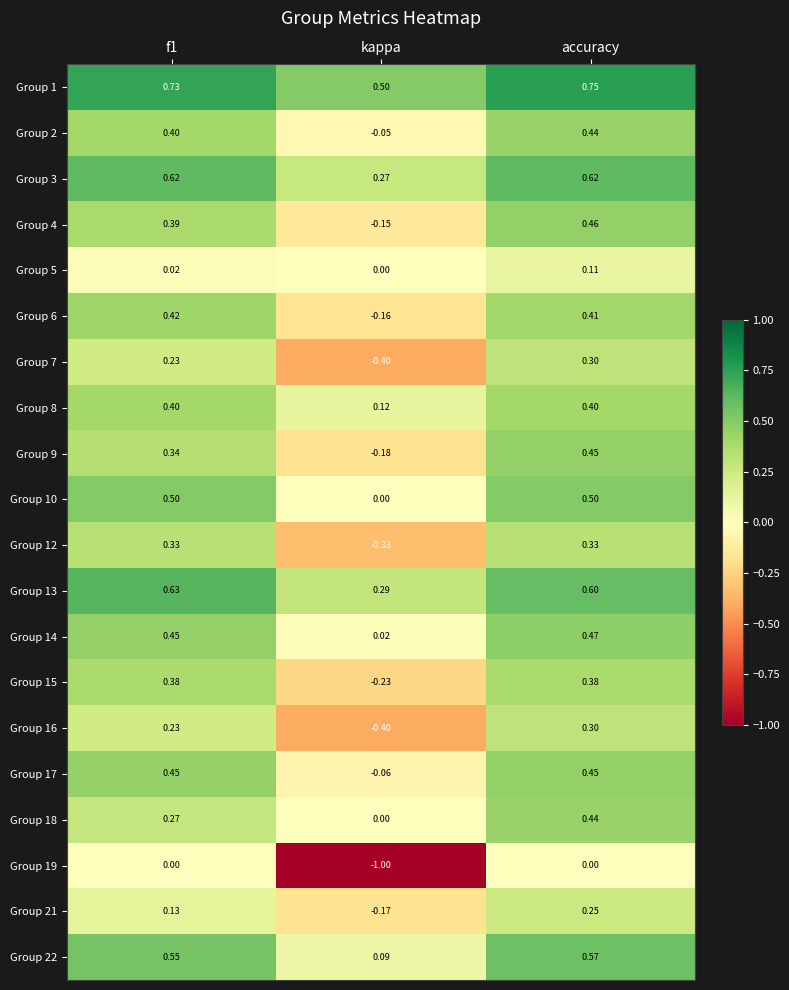

Is the value of Group 21 at f1 greater than the value of Group 2 at f1?

No